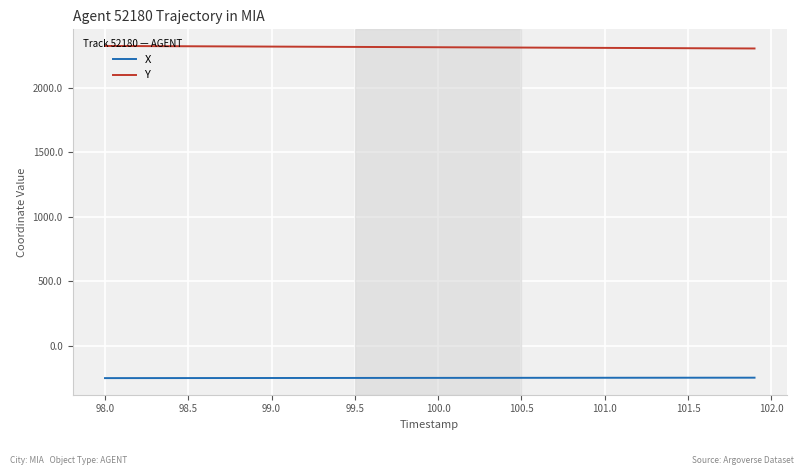

What is the maximum value for X?

-245.4